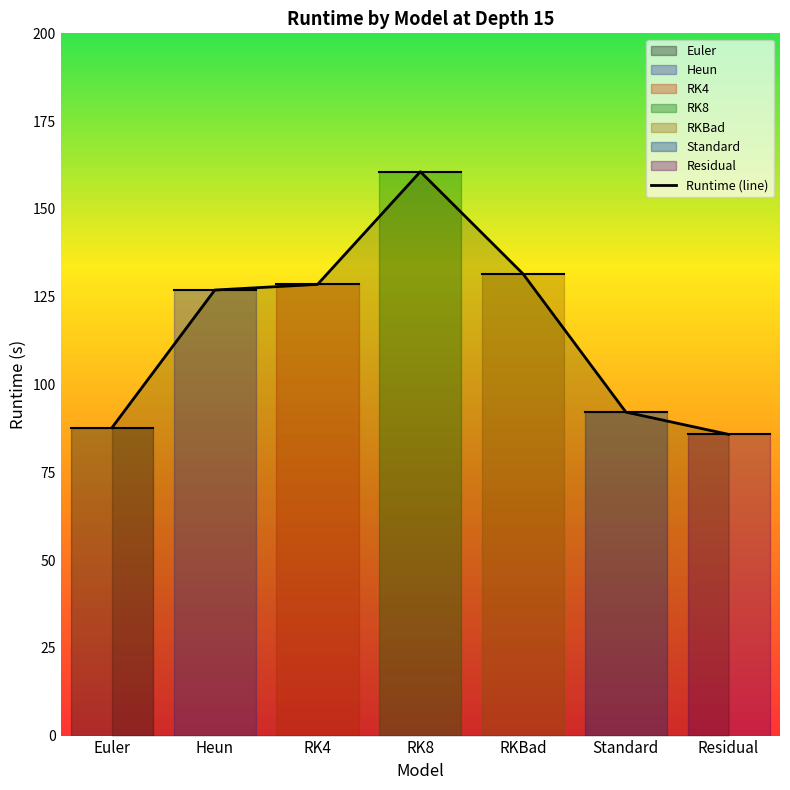

Which category has the lowest value across all series?

Residual